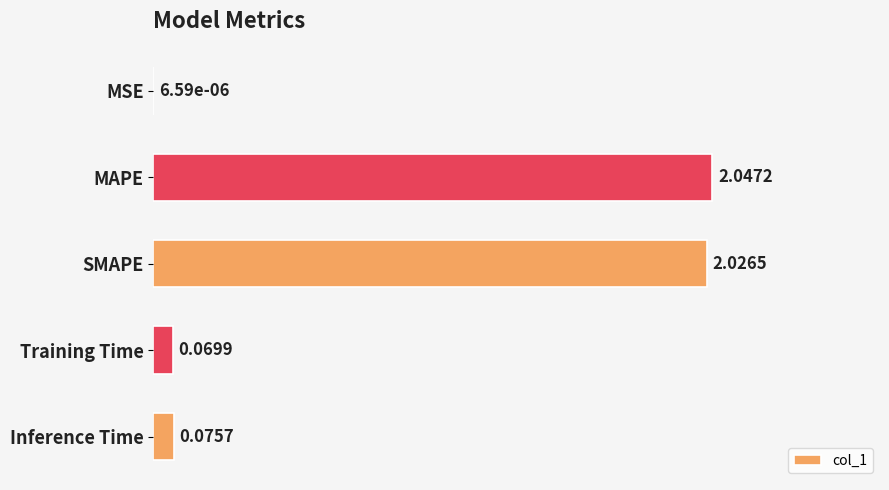

Which label corresponds to the largest value in the chart?

MAPE